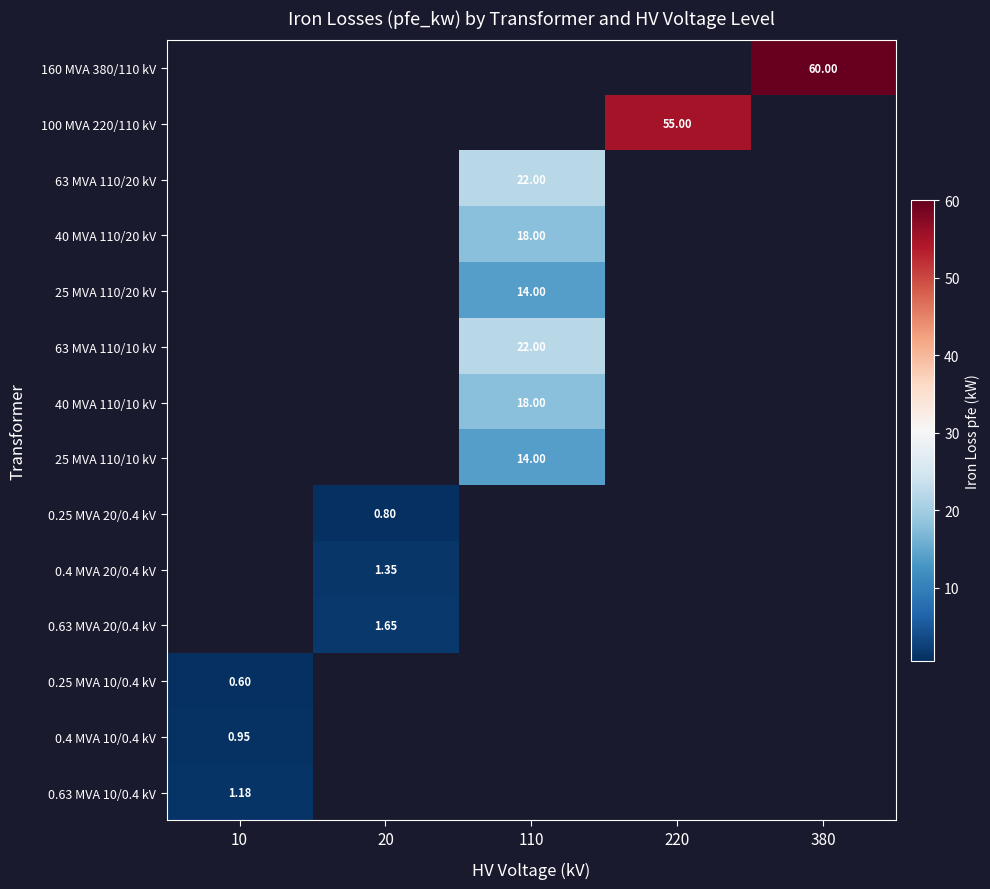

What is the approximate value of 0.4 MVA 10/0.4 kV at 10?

0.9